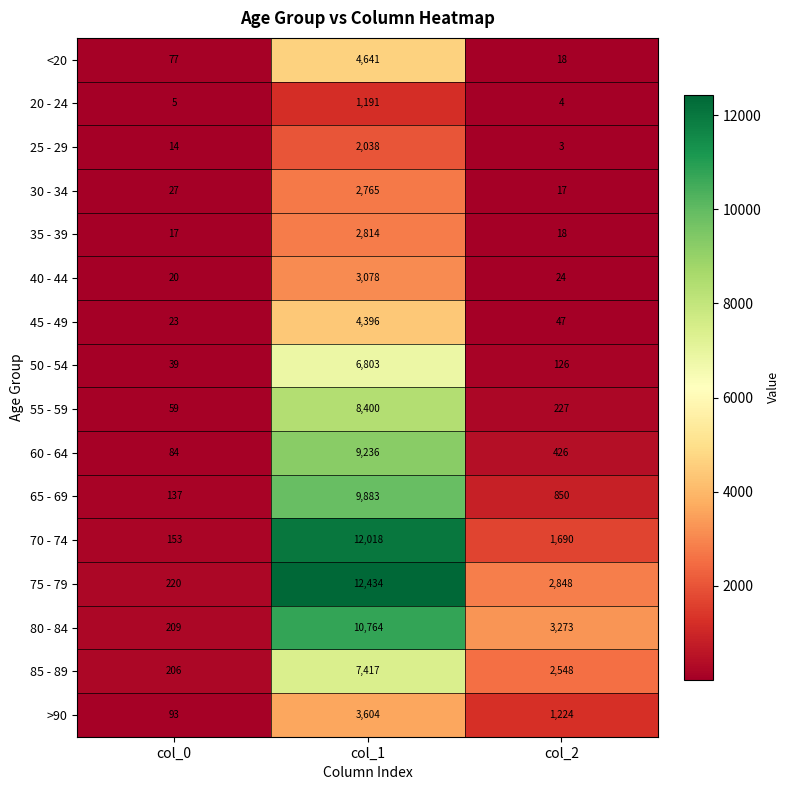

What is the total value across all series at col_0?

1383